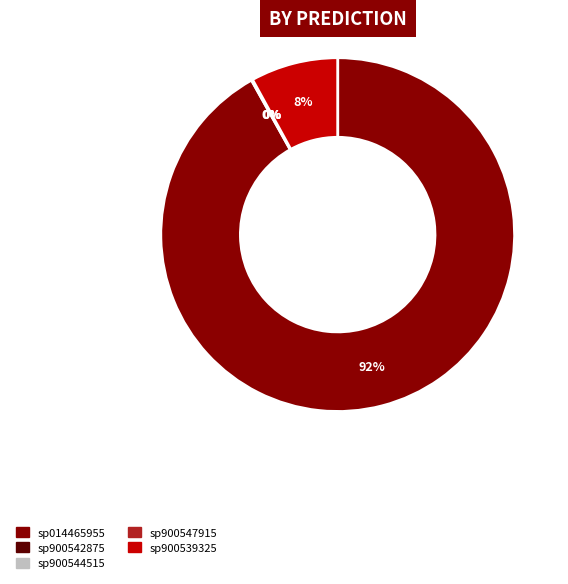

Is it true that sp900539325 is 8% of the pie?

True